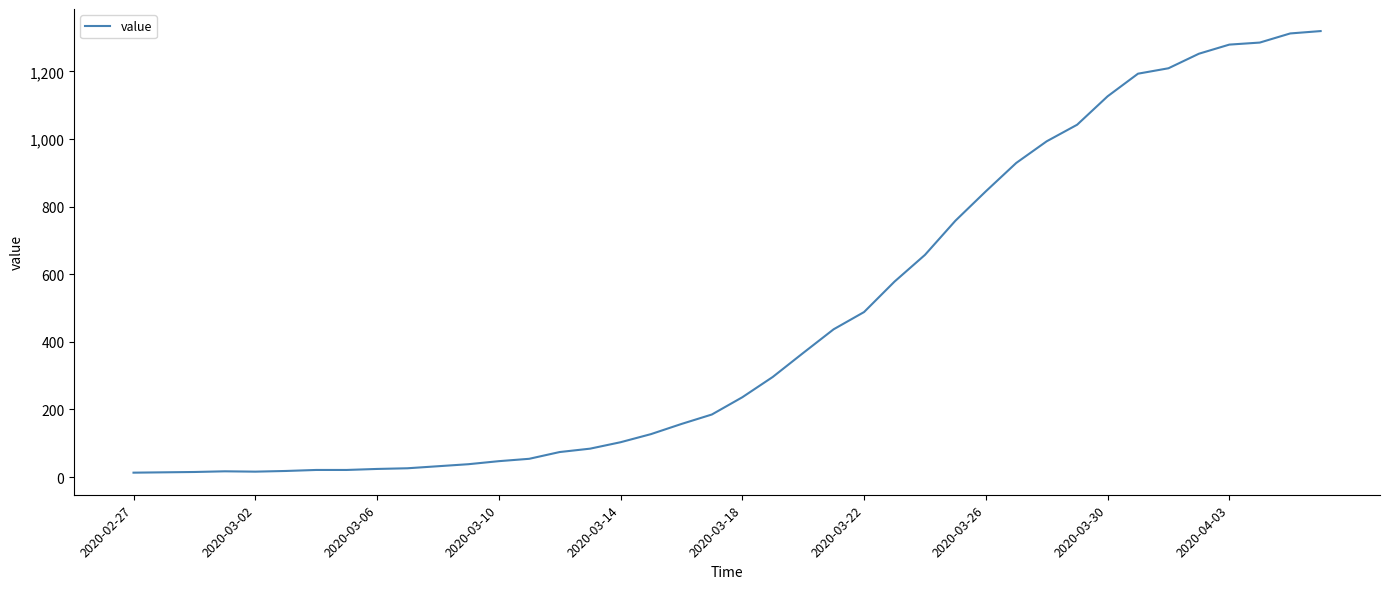

How many interior local peaks (higher than both neighbors) does the data have?

1